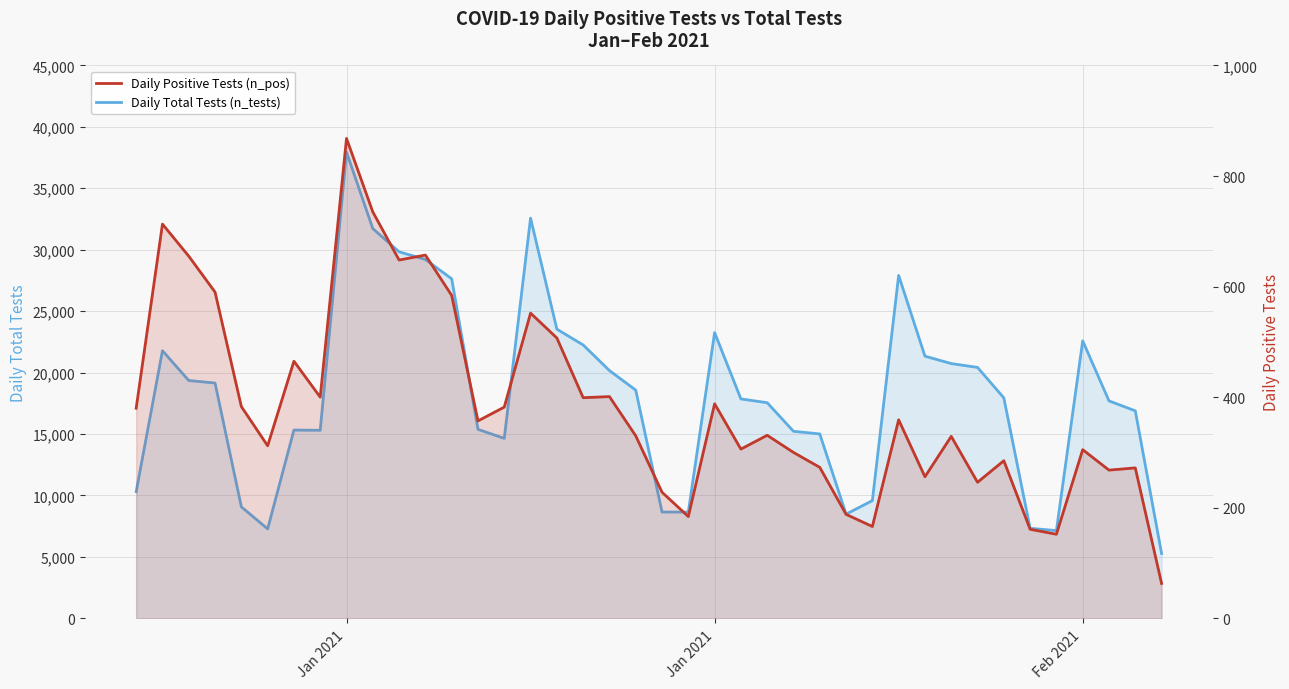

Reading left to right, what are all the values shown in this chart?

Daily Total Tests (n_tests): 10303	21778	19354	19148	9070	7277	15319	15303	37944	31719	29830	29206	27633	15379	14646	32573	23536	22248	20164	18573	8648	8644	23253	17855	17548	15219	15005	8475	9579	27908	21336	20733	20419	17942	7325	7137	22580	17695	16885	5273
Daily Positive Tests (n_pos): 380	713	655	590	383	312	465	400	868	735	648	657	584	357	382	552	507	399	401	330	228	184	388	306	331	300	273	188	166	359	256	329	246	285	161	152	305	268	272	63